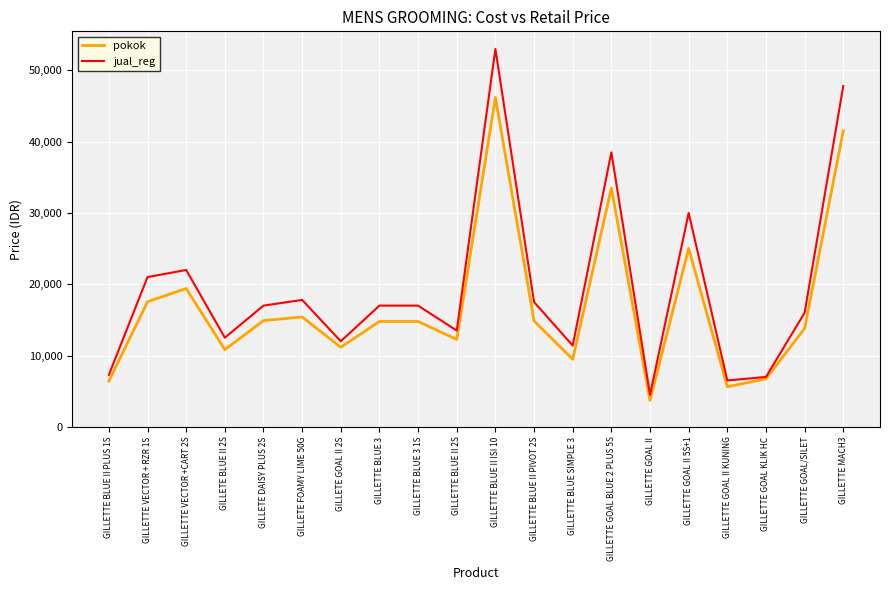

Count the number of data series in this chart.

2